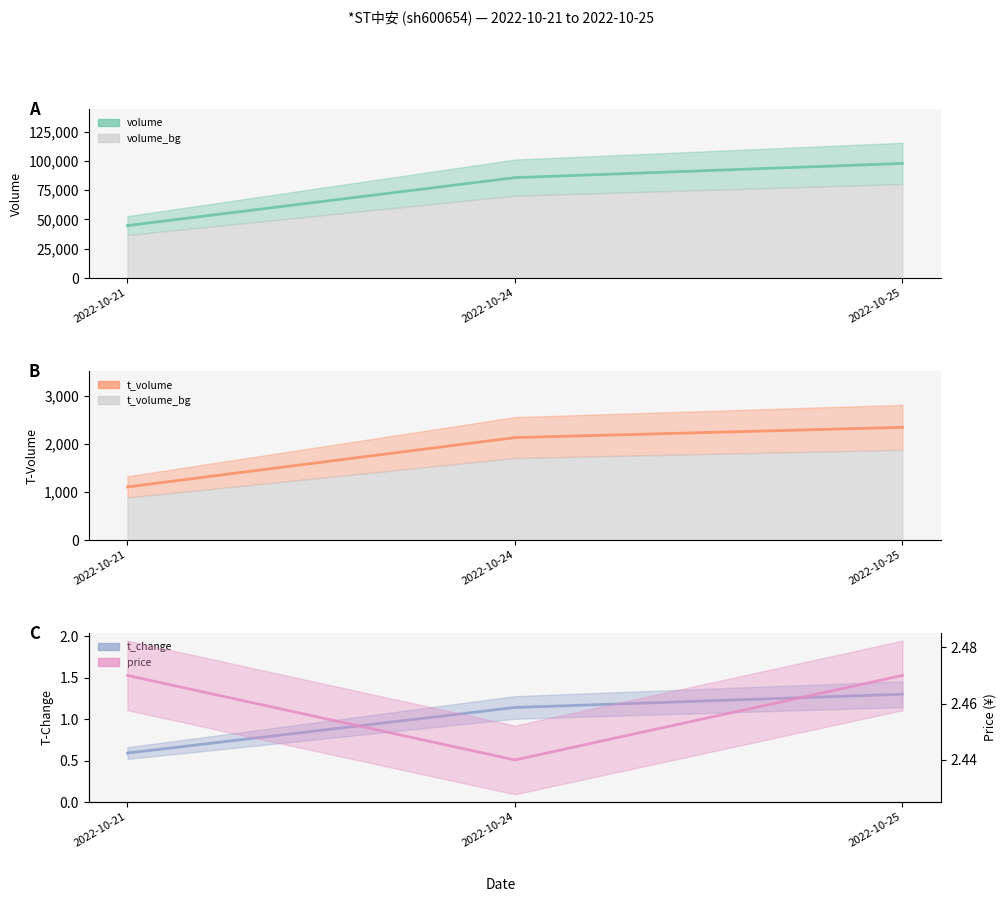

How many lines are shown in the chart?

4